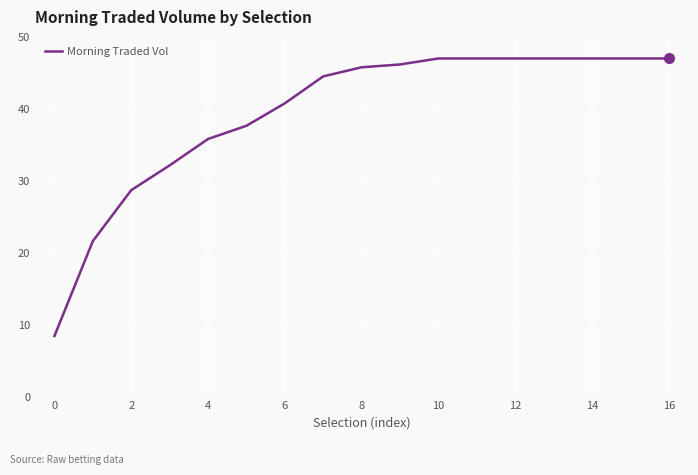

What is the difference between the maximum and minimum values?

38.6